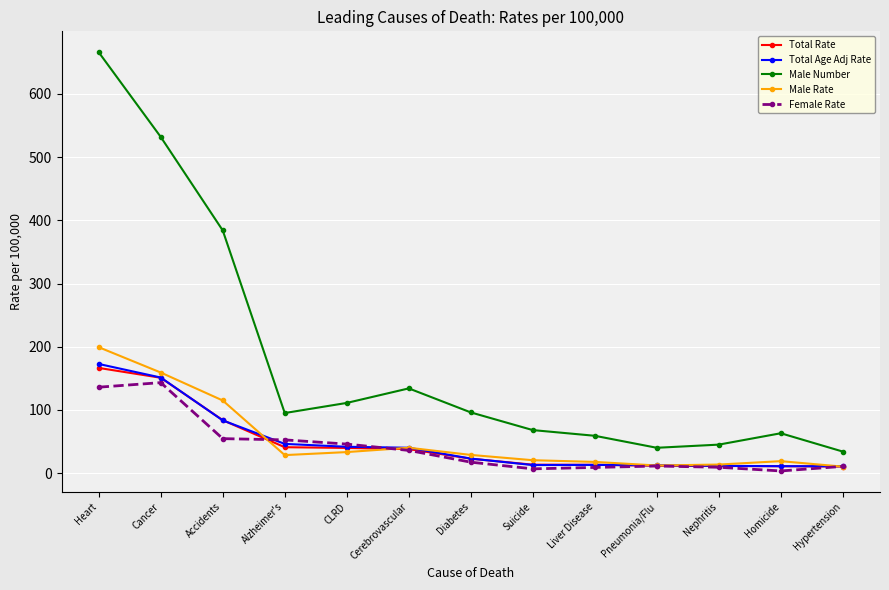

List the series in order of their peak value, highest first.

Male Number, Male Rate, Total Age Adj Rate, Total Rate, Female Rate